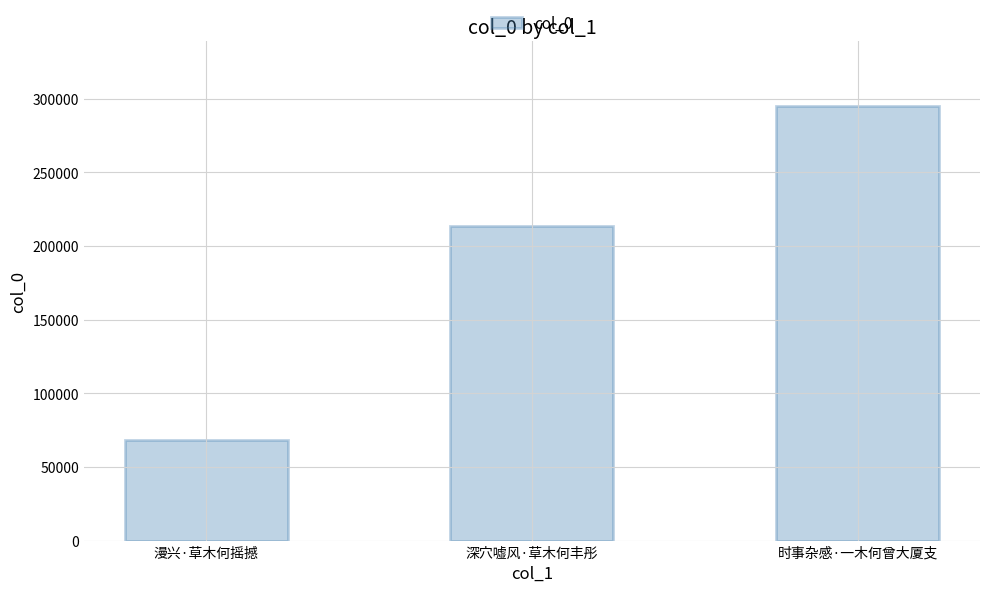

Reading right to left, extract all data points from this chart.

时事杂感·一木何曾大厦支=294741	深穴嘘风·草木何丰彤=213339	漫兴·草木何摇撼=68510